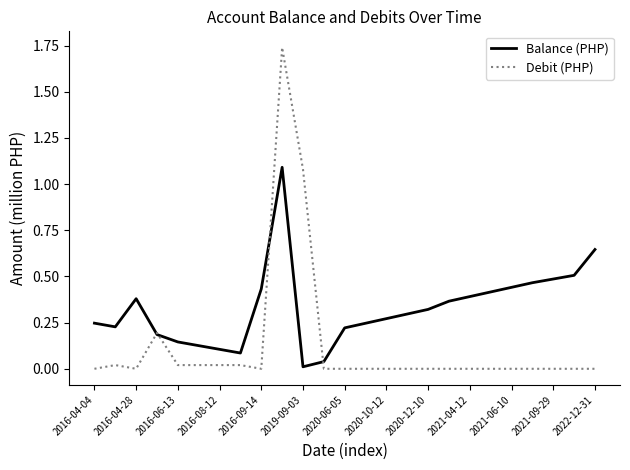

Which series has the widest spread of values?

Debit (PHP)